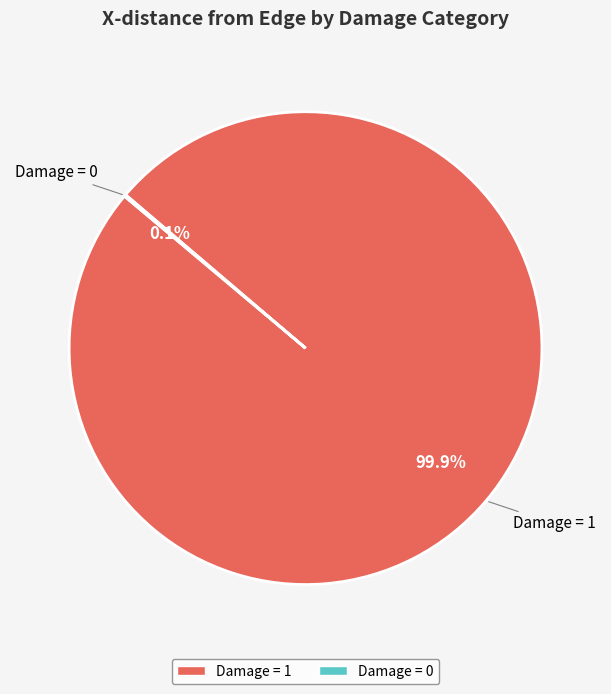

Which category has the biggest portion of the pie?

Damage = 1